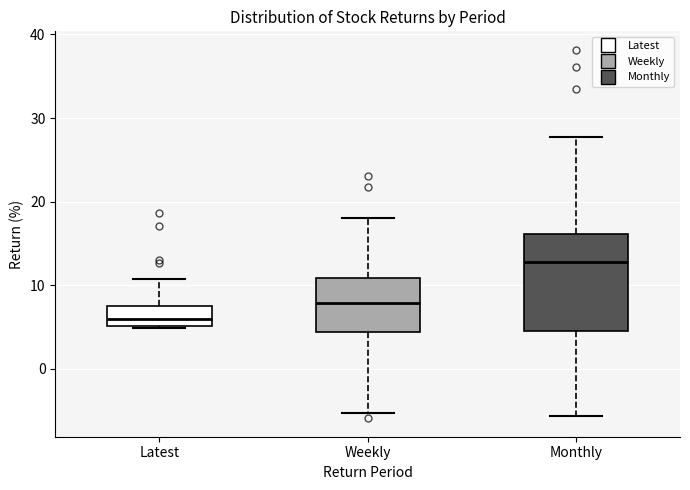

Which box has the lowest median line?

Latest